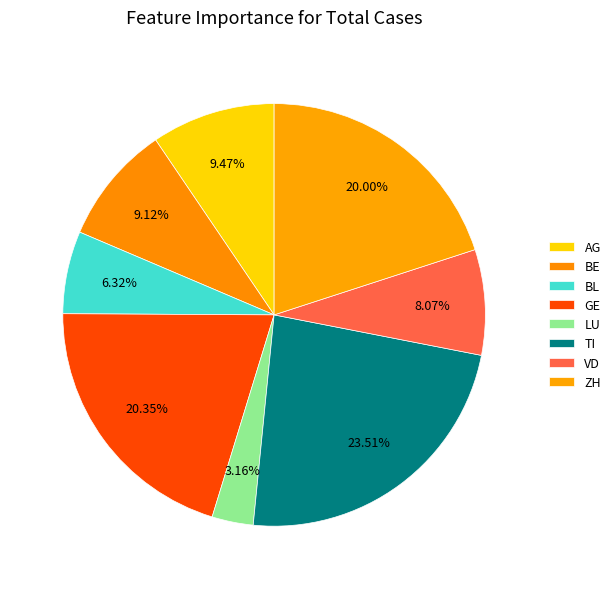

How many slices are in this pie chart?

8